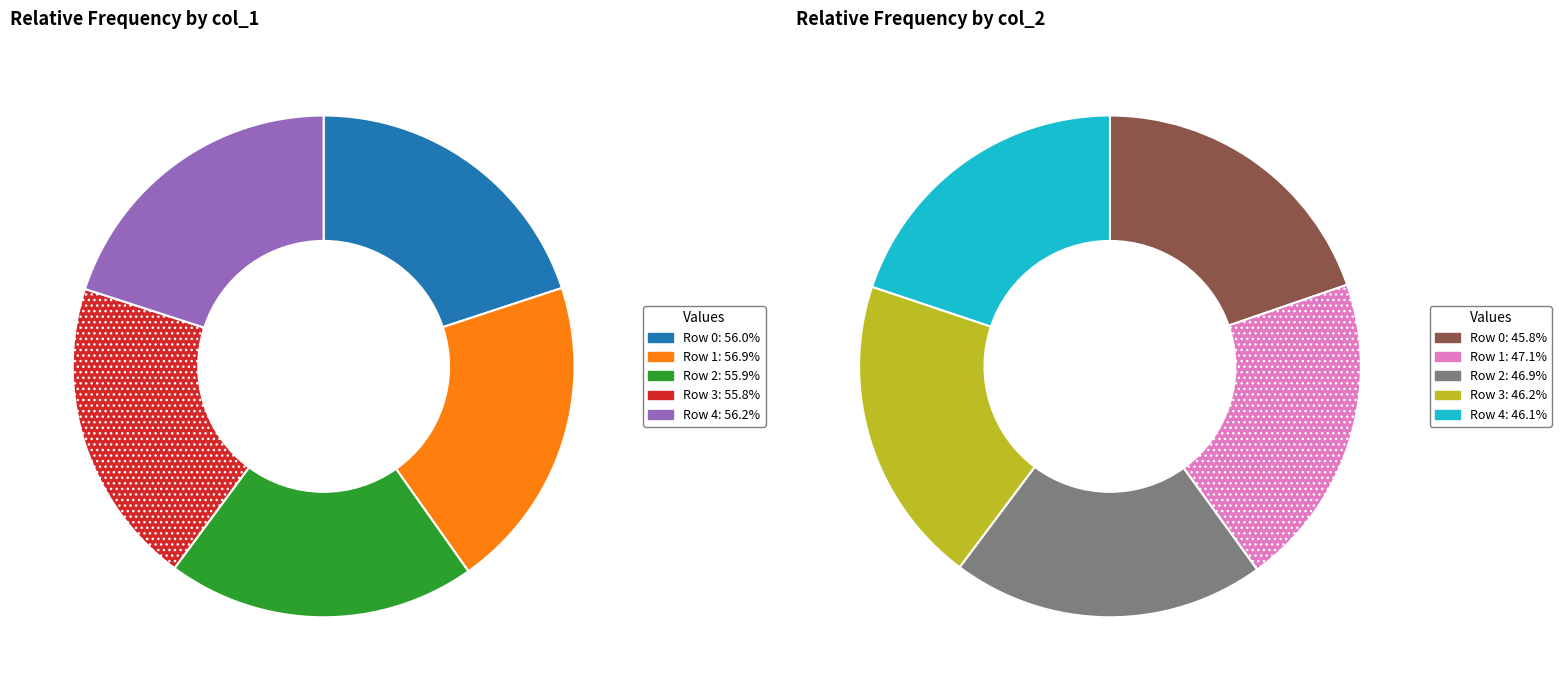

Rank the categories by value from highest to lowest.

Row 1, Row 4, Row 0, Row 2, Row 3